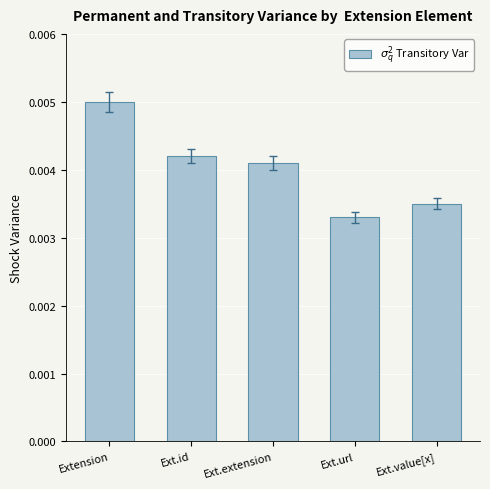

What position from the left is Ext.value[x]?

5